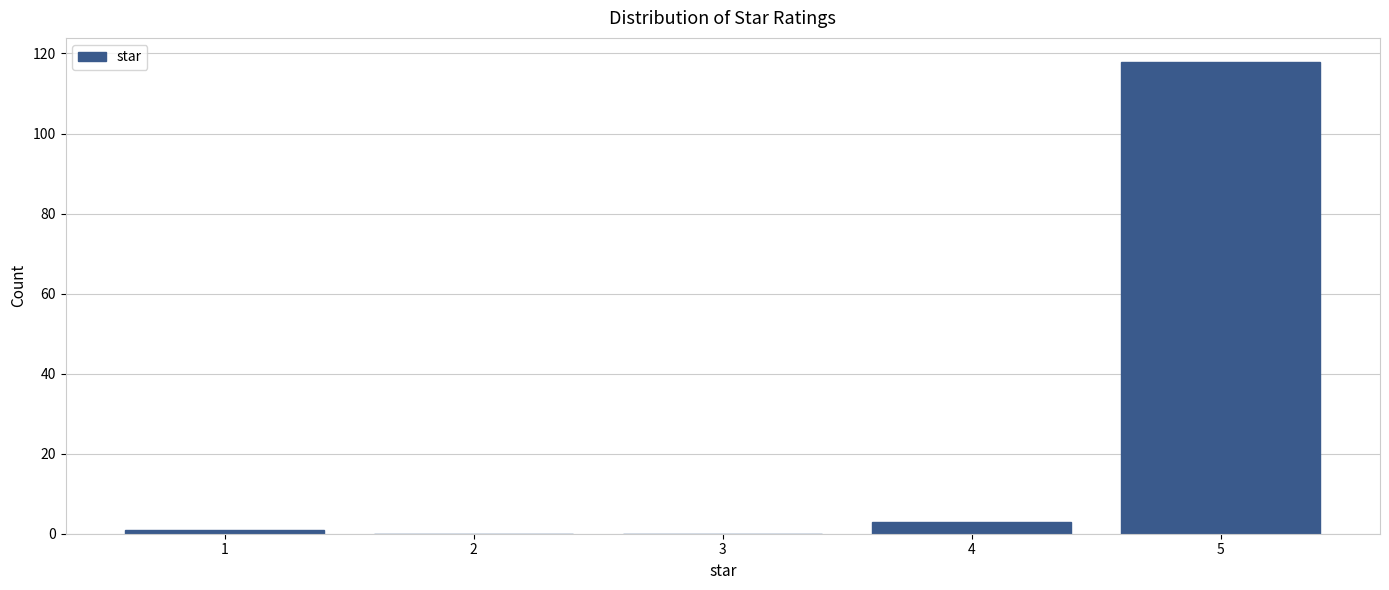

Over which range of the x-axis is the bar tallest?

4.5 to 5.5